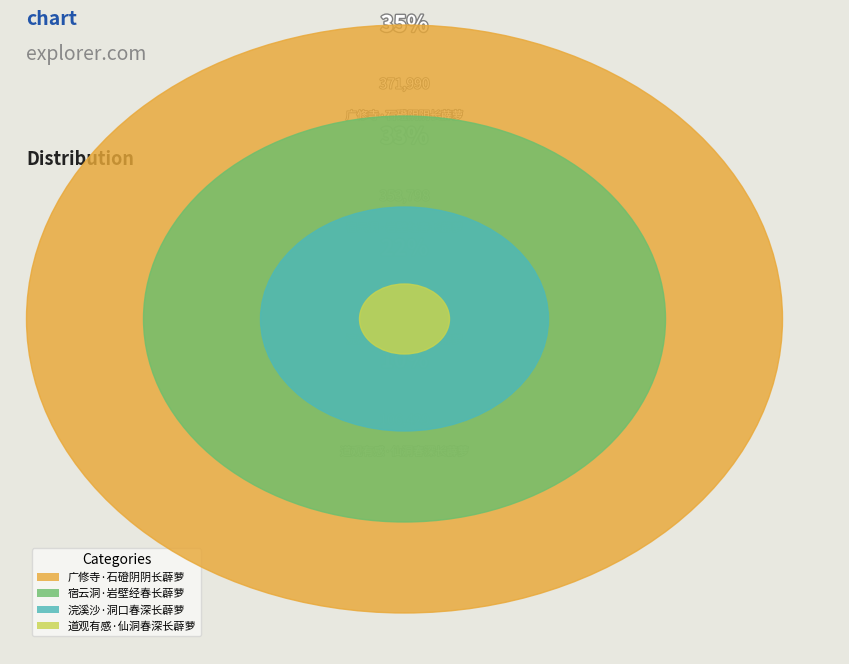

To the nearest percent, what portion does 浣溪沙·洞口春深长薜萝 represent?

22%